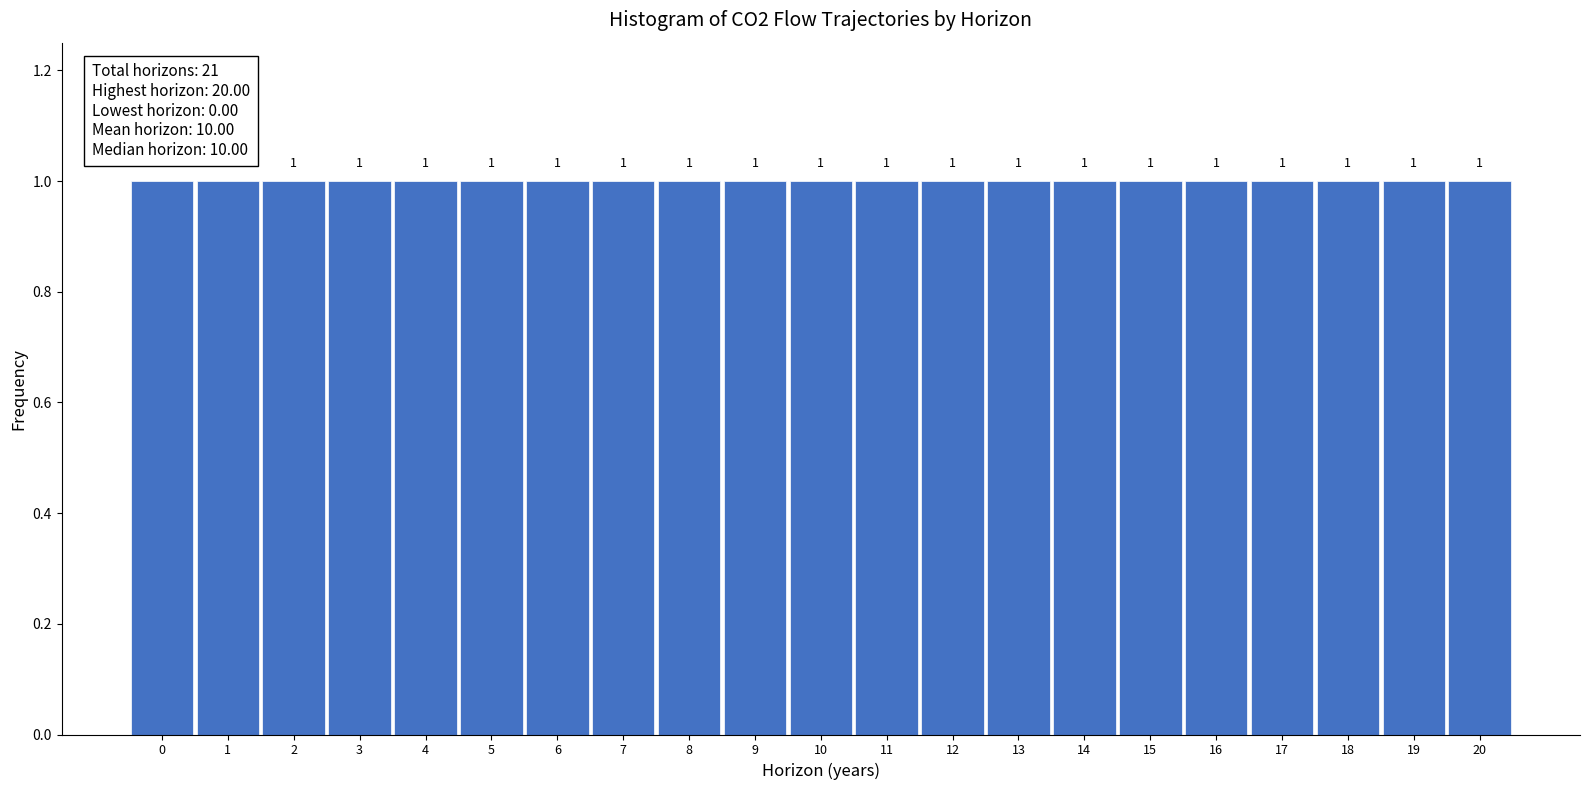

How tall is the bar that spans 14.5 to 15.5 on the x-axis?

1